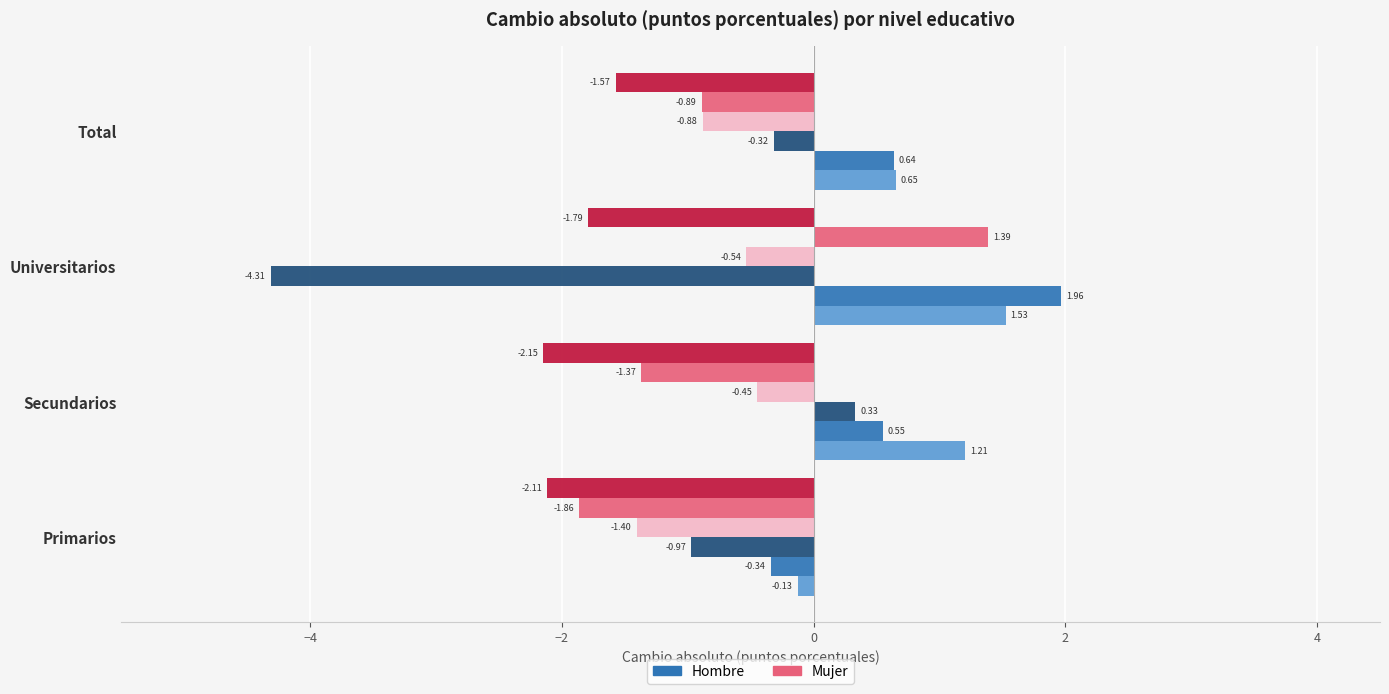

Count the number of categories in the chart.

4